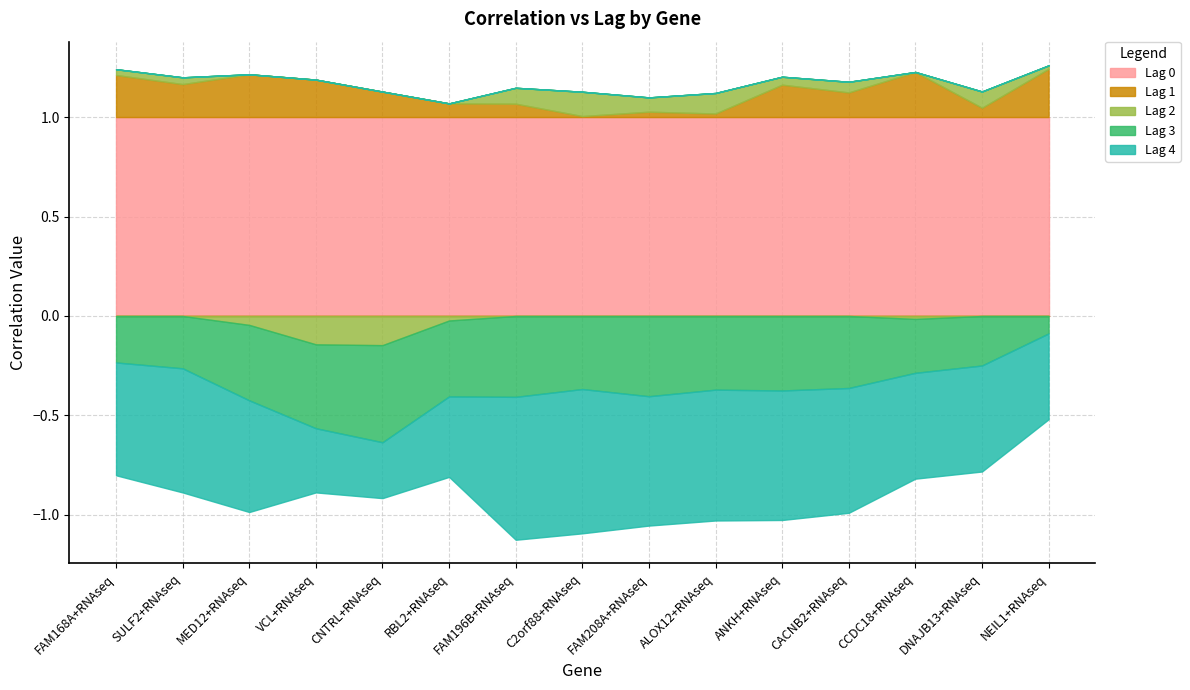

Where do Lag 4 and Lag 3 first cross each other?

MED12+RNAseq and VCL+RNAseq